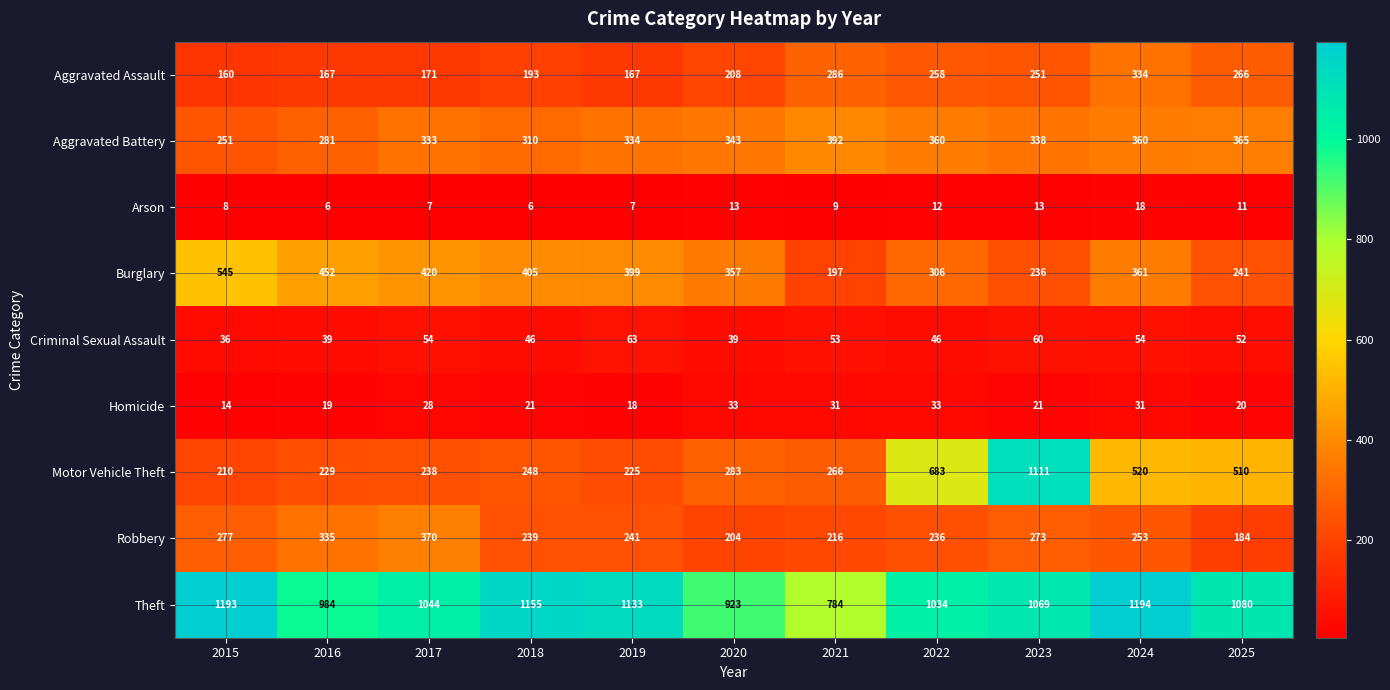

At which label does Robbery reach its minimum?

2025